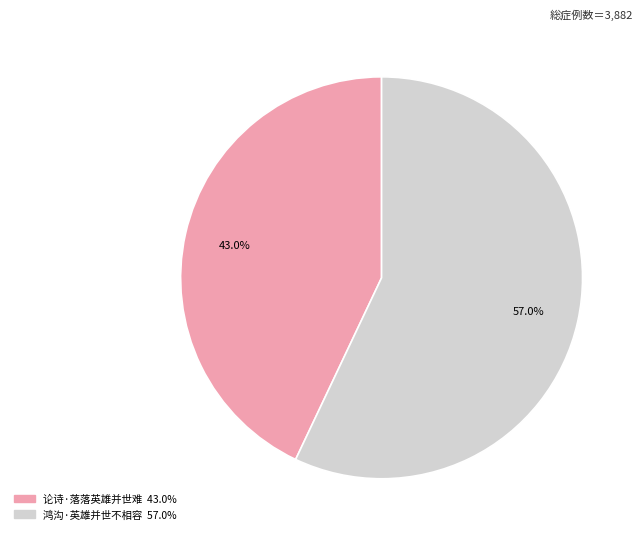

To the nearest percent, what is the difference between the 鸿沟·英雄并世不相容 and 论诗·落落英雄并世难 slice percentages?

14%